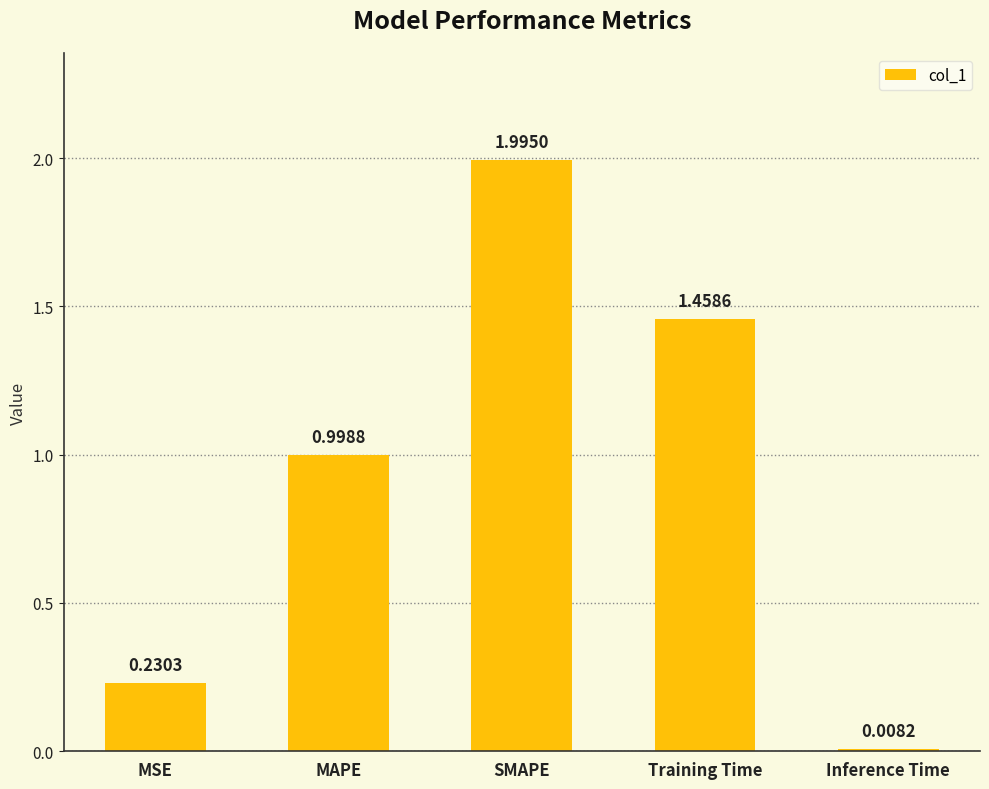

What is the value of the 2nd bar from the left?

1.0